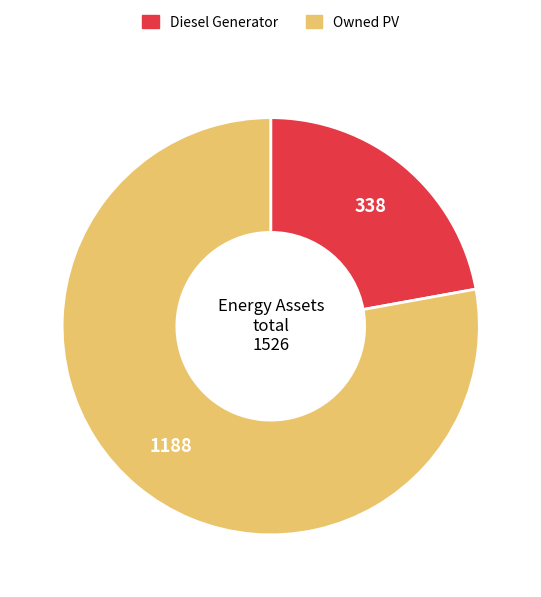

Do Owned PV and Diesel Generator together represent more than half of the pie?

Yes